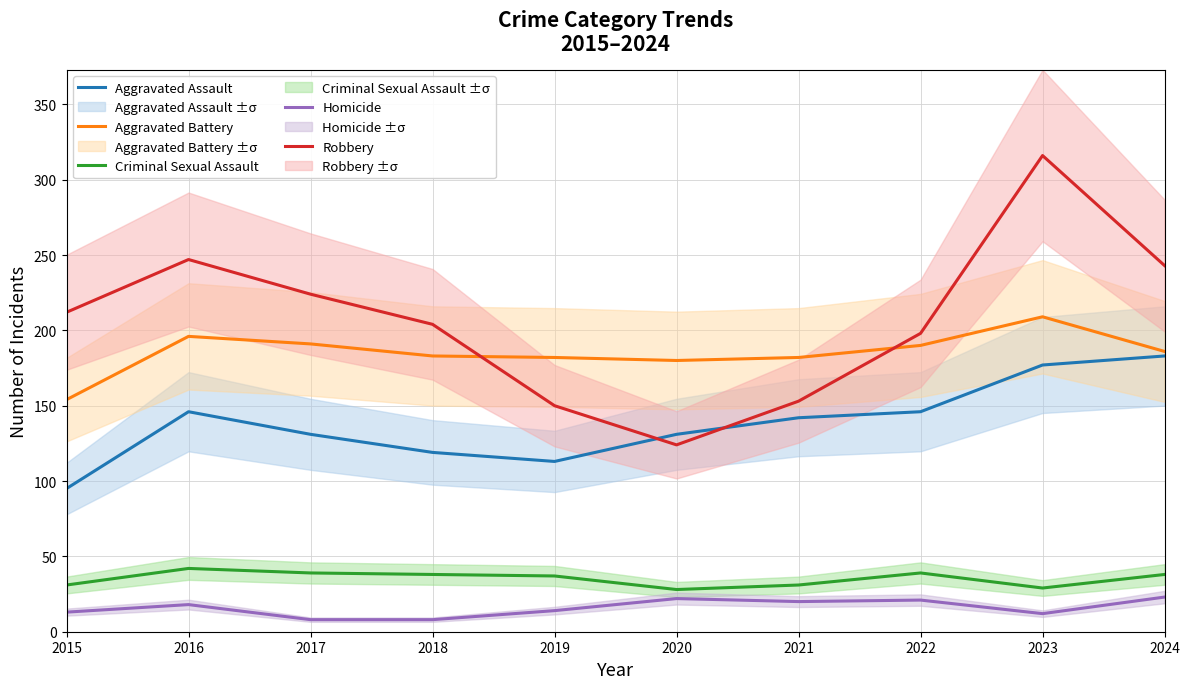

Is the value of Criminal Sexual Assault at 2024 greater than the value of Robbery at 2019?

No